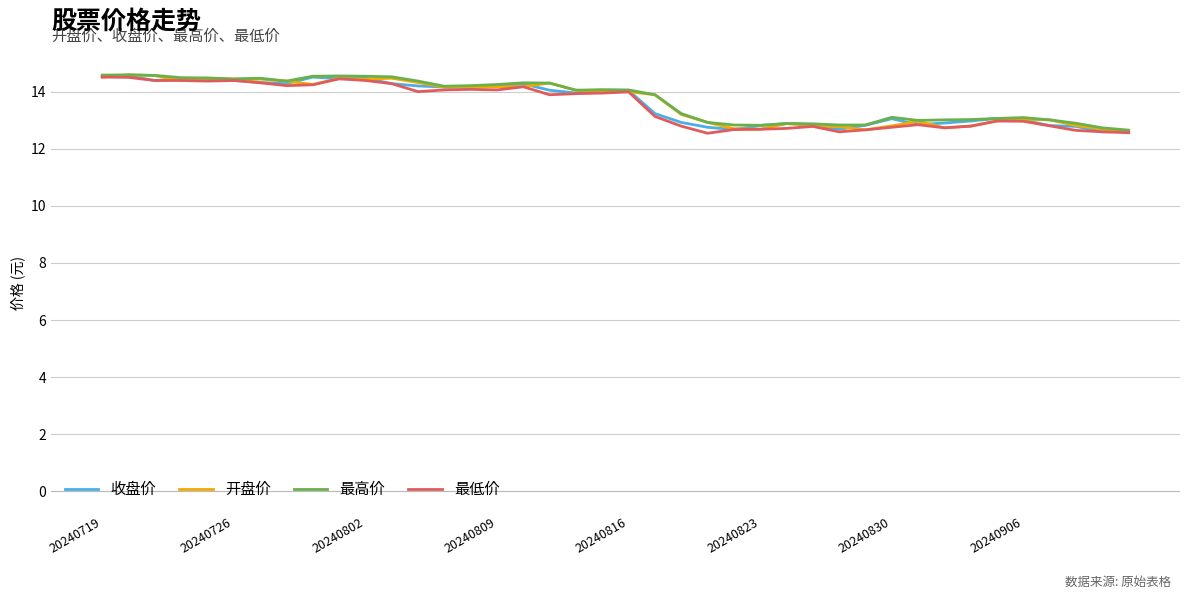

What is the greatest value displayed?

14.6